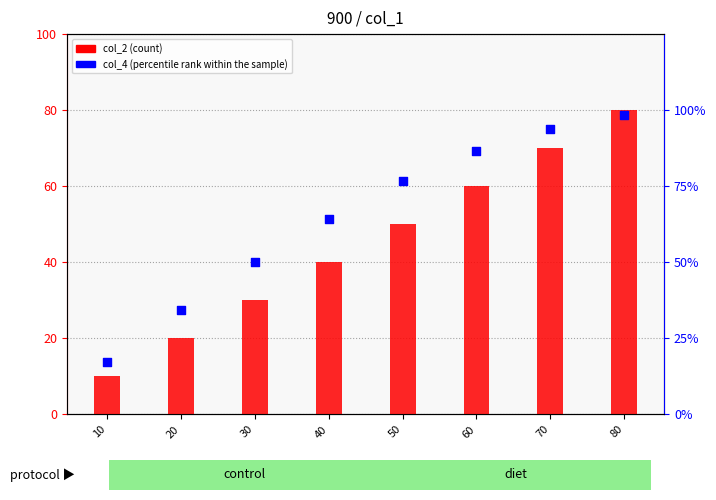

At which category is the sum across all series the highest?

80